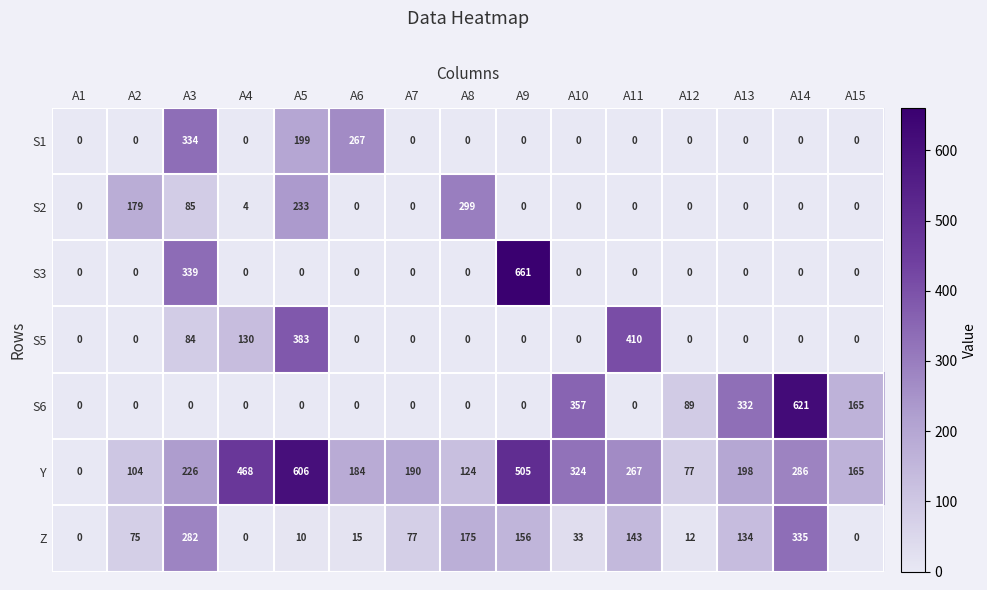

At which label does Z reach its peak?

A14